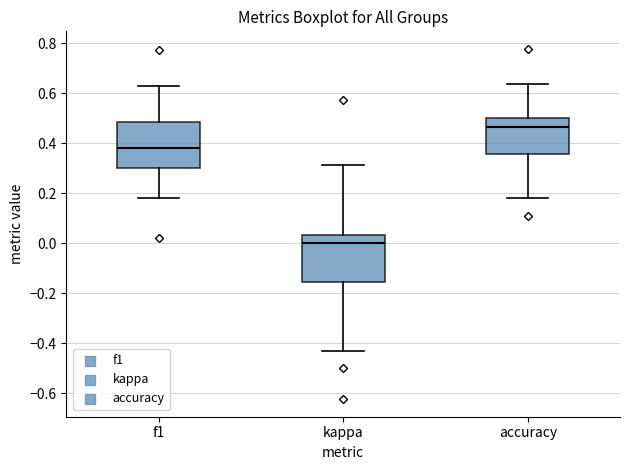

Which box's median line is the lowest?

kappa